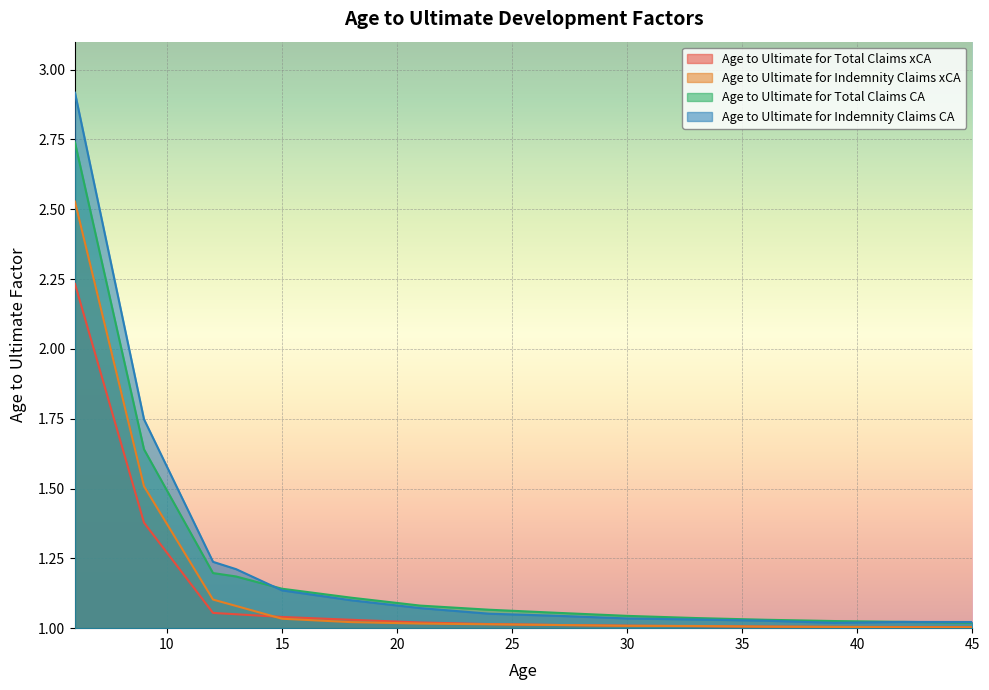

Reading right to left, what are all the values shown in this chart?

Age to Ultimate for Total Claims xCA: 45=1.0	44=1.0	43=1.0	42=1.0	41=1.0	40=1.0	39=1.0	38=1.0	37=1.0	36=1.0	35=1.0	34=1.0	33=1.0	32=1.0	31=1.0	30=1.0	29=1.0	28=1.0	27=1.0	26=1.0	25=1.0	24=1.0	23=1.0	22=1.0	21=1.0	20=1.0	19=1.0	18=1.0	17=1.0	16=1.0	15=1.0	14=1.0	13=1.0	12=1.1	11=1.2	10=1.3	9=1.4	8=1.7	7=1.9	6=2.2
Age to Ultimate for Indemnity Claims xCA: 45=1.0	44=1.0	43=1.0	42=1.0	41=1.0	40=1.0	39=1.0	38=1.0	37=1.0	36=1.0	35=1.0	34=1.0	33=1.0	32=1.0	31=1.0	30=1.0	29=1.0	28=1.0	27=1.0	26=1.0	25=1.0	24=1.0	23=1.0	22=1.0	21=1.0	20=1.0	19=1.0	18=1.0	17=1.0	16=1.0	15=1.0	14=1.1	13=1.1	12=1.1	11=1.2	10=1.4	9=1.5	8=1.8	7=2.2	6=2.5
Age to Ultimate for Total Claims CA: 45=1.0	44=1.0	43=1.0	42=1.0	41=1.0	40=1.0	39=1.0	38=1.0	37=1.0	36=1.0	35=1.0	34=1.0	33=1.0	32=1.0	31=1.0	30=1.0	29=1.0	28=1.1	27=1.1	26=1.1	25=1.1	24=1.1	23=1.1	22=1.1	21=1.1	20=1.1	19=1.1	18=1.1	17=1.1	16=1.1	15=1.1	14=1.2	13=1.2	12=1.2	11=1.3	10=1.5	9=1.6	8=2.0	7=2.4	6=2.7
Age to Ultimate for Indemnity Claims CA: 45=1.0	44=1.0	43=1.0	42=1.0	41=1.0	40=1.0	39=1.0	38=1.0	37=1.0	36=1.0	35=1.0	34=1.0	33=1.0	32=1.0	31=1.0	30=1.0	29=1.0	28=1.0	27=1.0	26=1.0	25=1.0	24=1.1	23=1.1	22=1.1	21=1.1	20=1.1	19=1.1	18=1.1	17=1.1	16=1.1	15=1.1	14=1.2	13=1.2	12=1.2	11=1.4	10=1.6	9=1.7	8=2.1	7=2.5	6=2.9